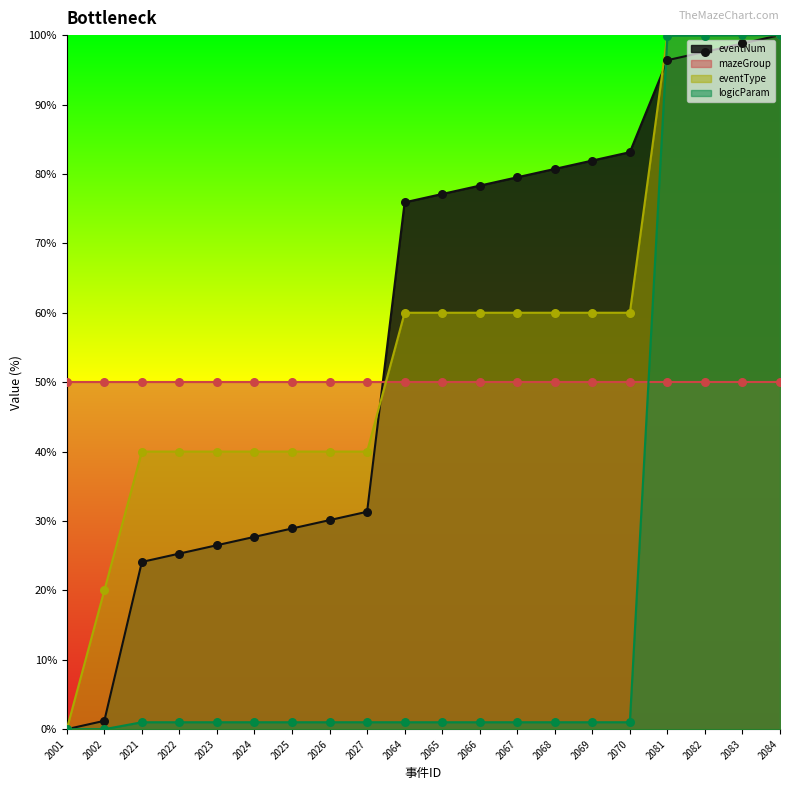

Which series reaches the maximum Y coordinate?

eventNum